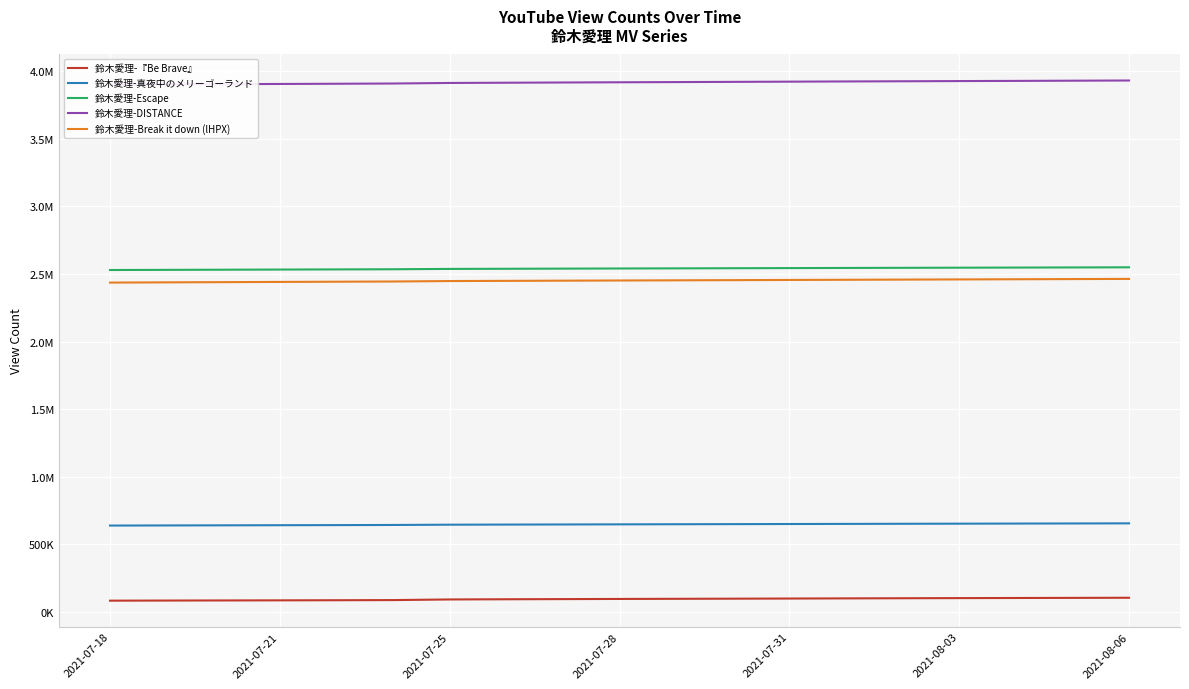

True or false: 鈴木愛理-Break it down (lHPX) and 鈴木愛理-DISTANCE cross at least once.

False